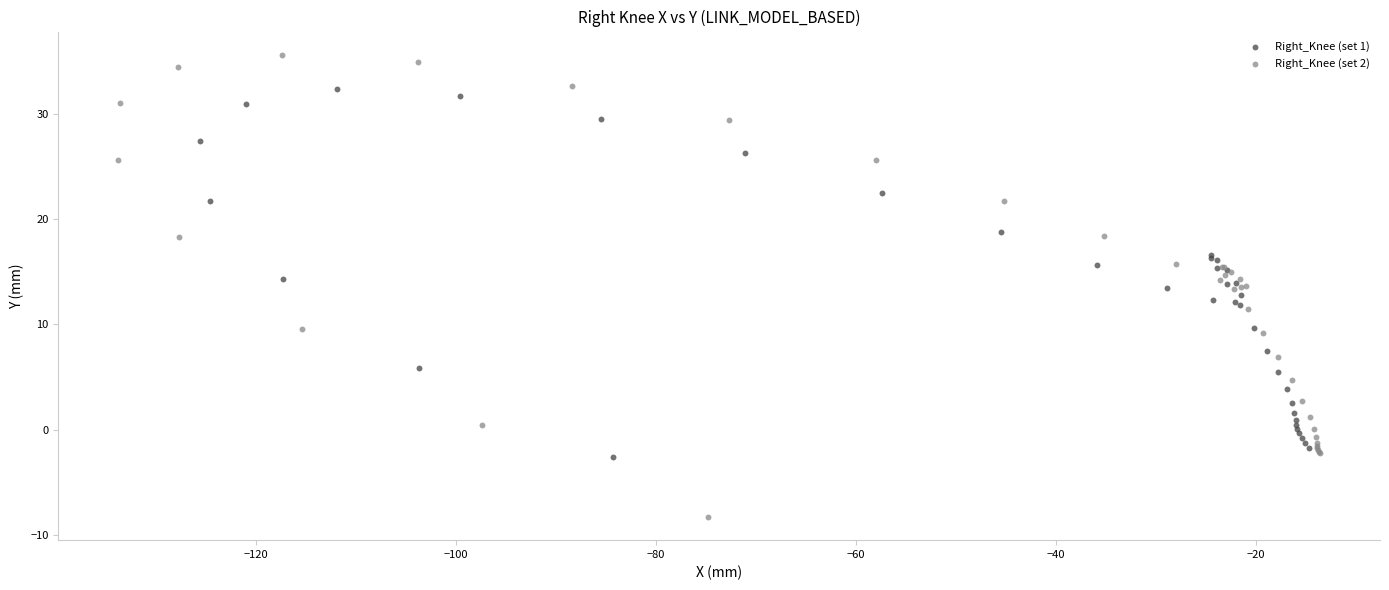

Which series has the largest Y range (max minus min)?

Right_Knee (set 2)